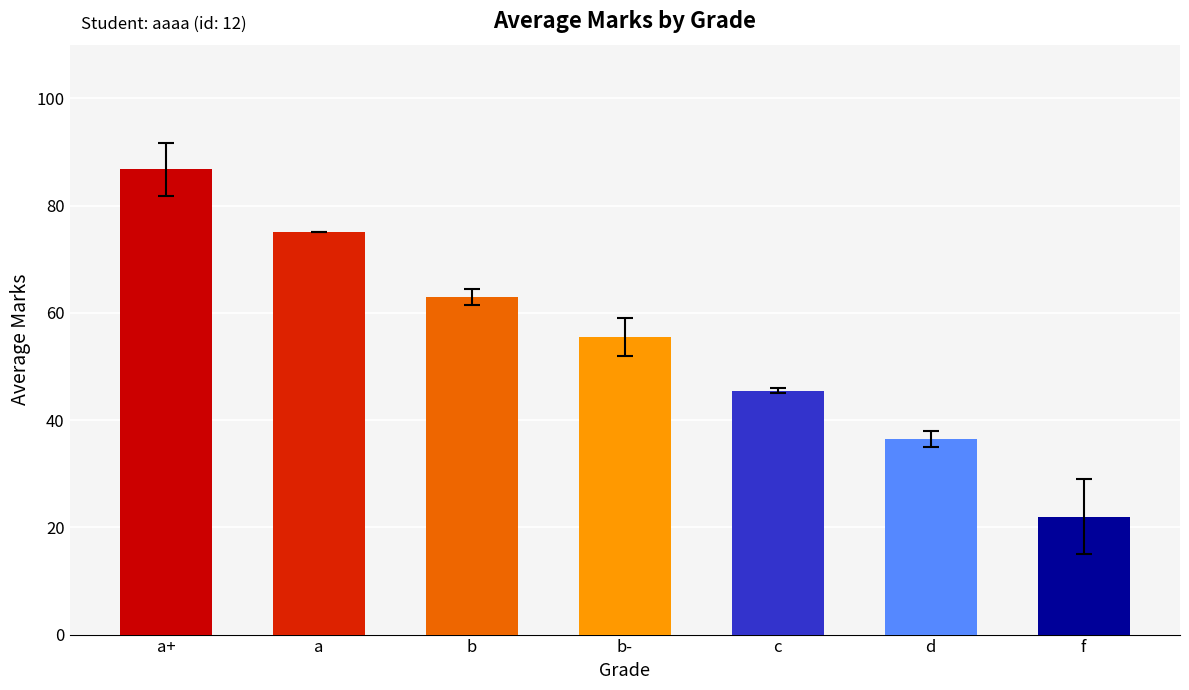

Which label corresponds to the smallest value in the chart?

f